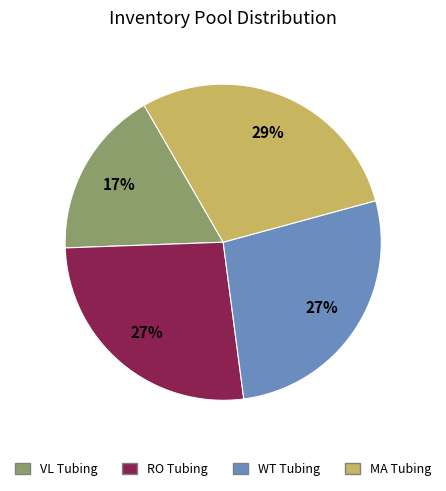

To the nearest percent, what percentage of the pie is WT Tubing?

27%